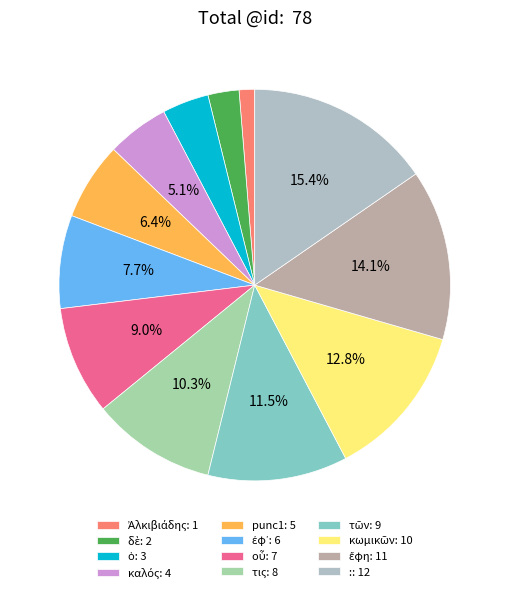

To the nearest percent, what is the difference between the τῶν and ἐφ᾽ slice percentages?

4%